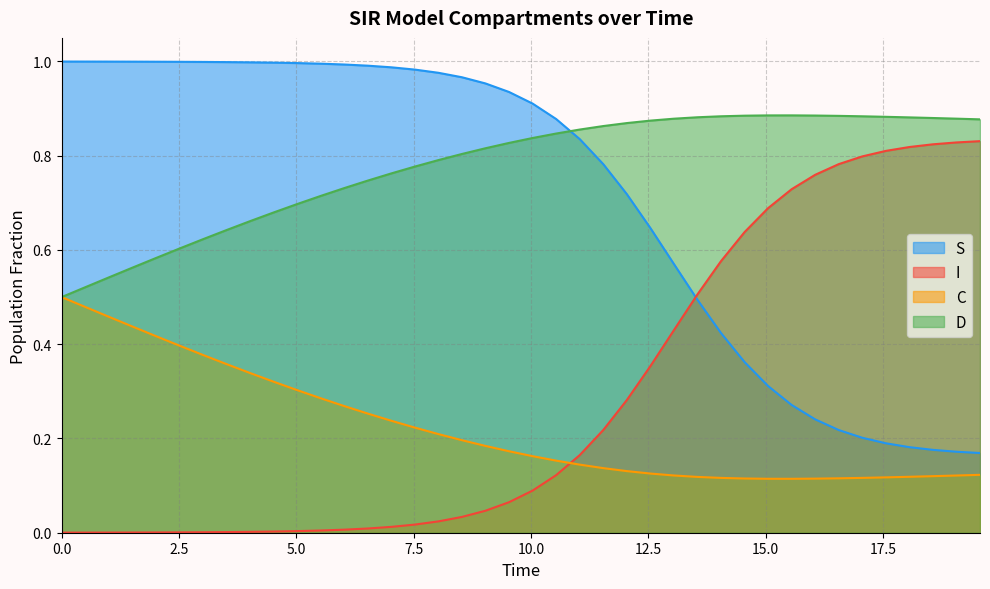

What is the maximum value shown in the chart?

1.0